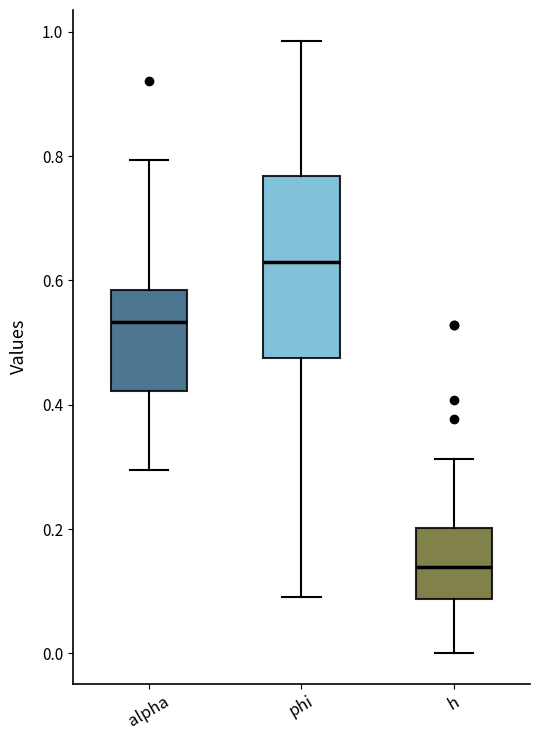

Which box is the tallest, from its lower edge to its upper edge?

phi